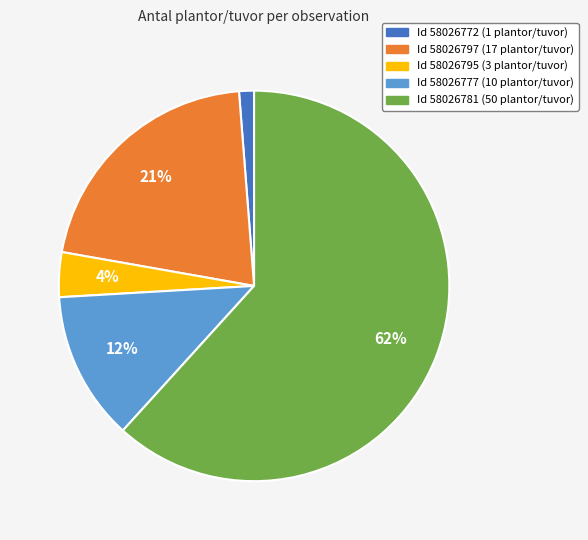

Is there any slice that represents more than half of the pie?

Yes